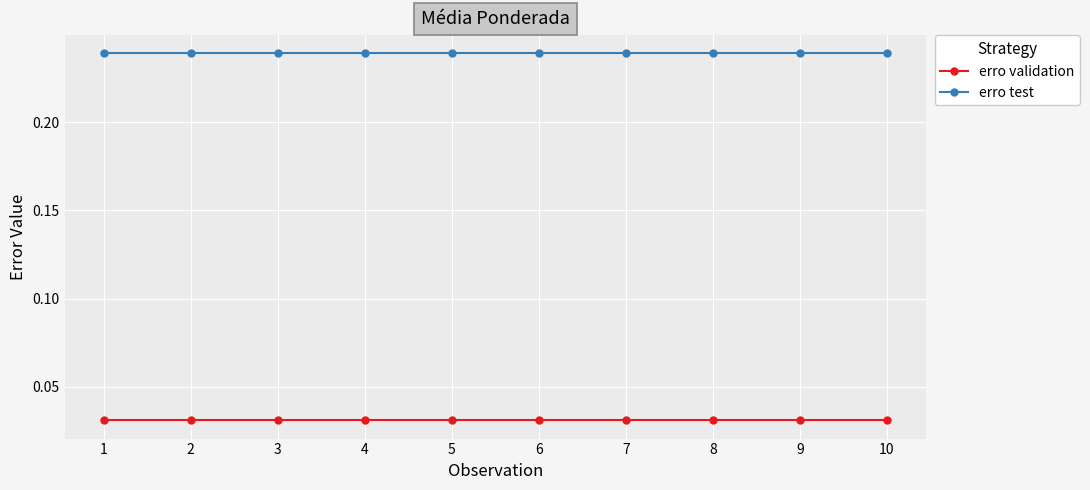

Rank the series at 7 from highest to lowest value.

erro test, erro validation